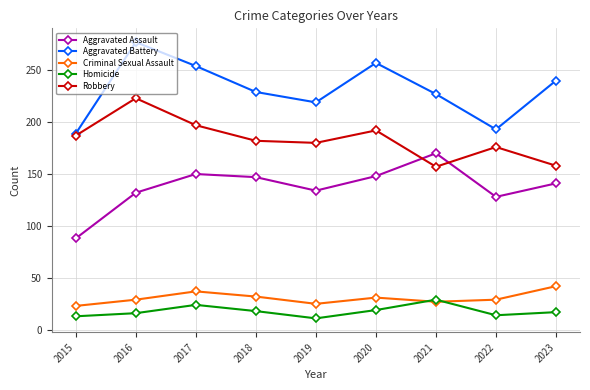

What value does the Homicide series have at 2023, to the nearest 5?

15